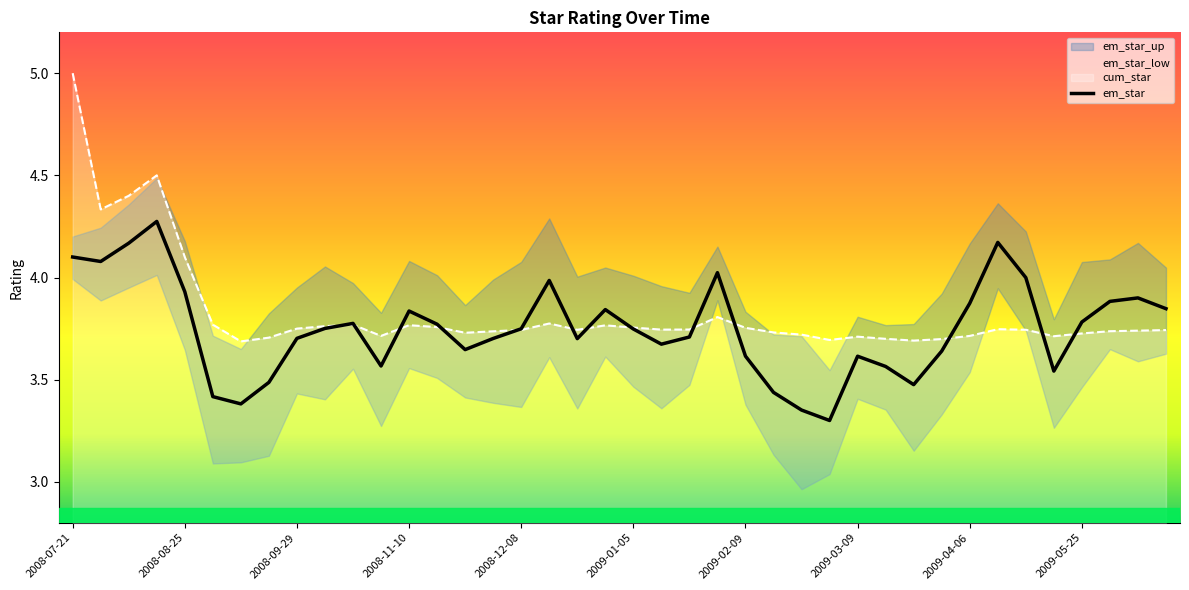

What is the total value across all series at 2009-04-20?

7.9